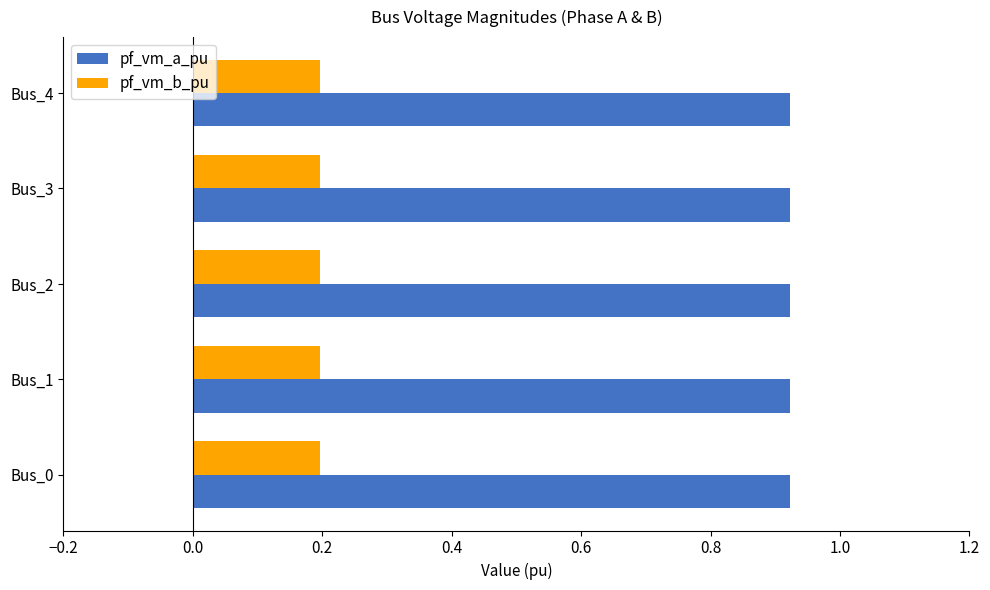

List the series in order of their overall mean, highest first.

pf_vm_a_pu, pf_vm_b_pu